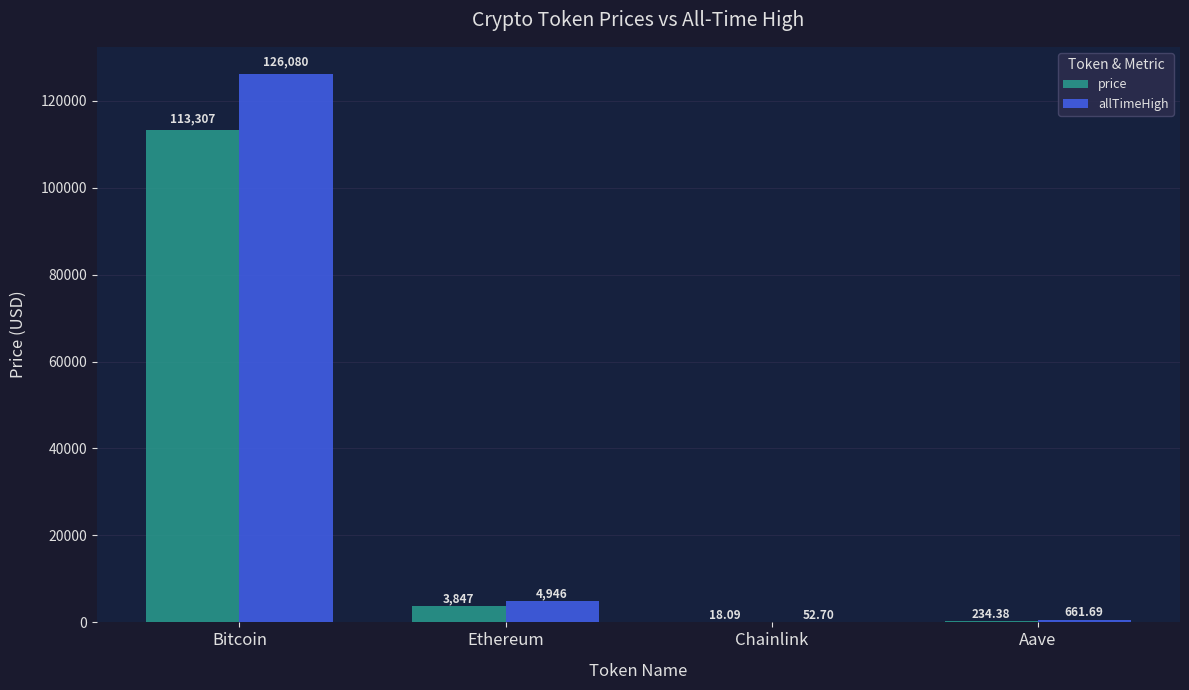

What is the average value of the allTimeHigh series?

32935.1